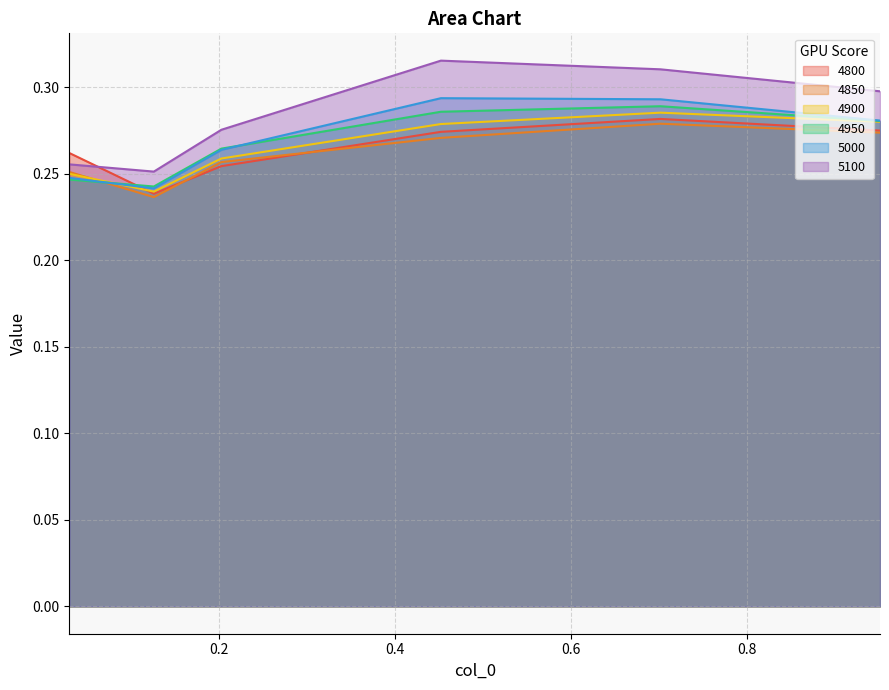

How many times do 4850 and 5000 cross each other?

1